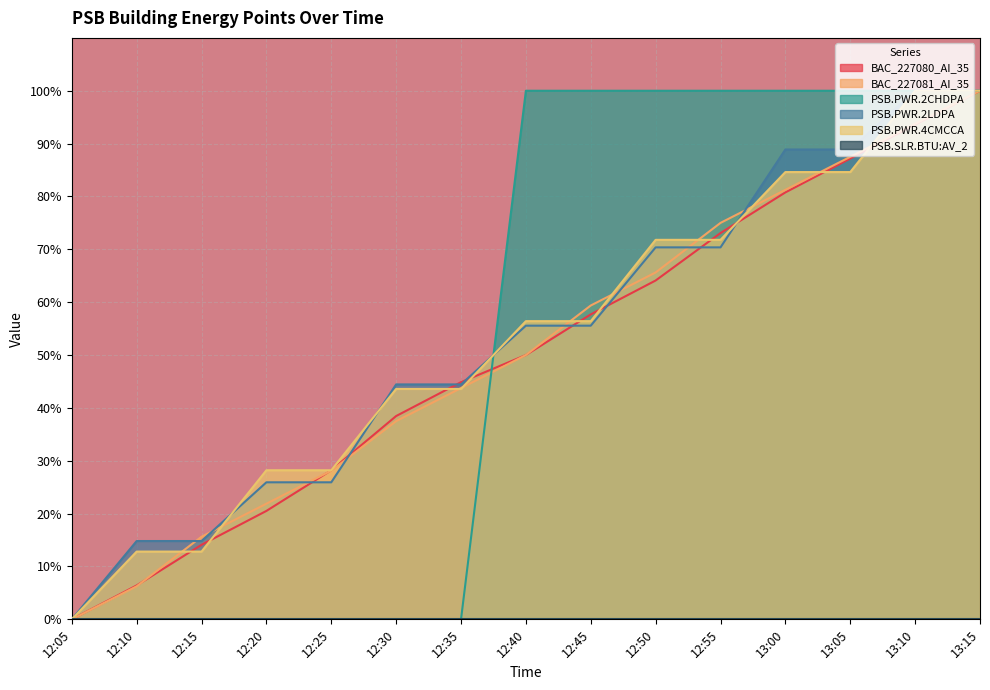

Reading left to right, list all the values displayed in this chart.

BAC_227080_AI_35: 12:05=0.0	12:10=6.4	12:15=14.1	12:20=20.5	12:25=28.2	12:30=38.5	12:35=44.9	12:40=50.0	12:45=57.7	12:50=64.1	12:55=73.1	13:00=80.8	13:05=87.2	13:10=93.6	13:15=100.0
BAC_227081_AI_35: 12:05=0.0	12:10=6.2	12:15=15.6	12:20=21.9	12:25=28.1	12:30=37.5	12:35=43.7	12:40=50.0	12:45=59.4	12:50=65.6	12:55=75.0	13:00=81.2	13:05=87.5	13:10=93.7	13:15=100.0
PSB.PWR.2CHDPA: 12:05=0.0	12:10=0.0	12:15=0.0	12:20=0.0	12:25=0.0	12:30=0.0	12:35=0.0	12:40=100.0	12:45=100.0	12:50=100.0	12:55=100.0	13:00=100.0	13:05=100.0	13:10=100.0	13:15=100.0
PSB.PWR.2LDPA: 12:05=0.0	12:10=14.8	12:15=14.8	12:20=25.9	12:25=25.9	12:30=44.4	12:35=44.4	12:40=55.6	12:45=55.6	12:50=70.4	12:55=70.4	13:00=88.9	13:05=88.9	13:10=100.0	13:15=100.0
PSB.PWR.4CMCCA: 12:05=0.0	12:10=12.8	12:15=12.8	12:20=28.2	12:25=28.2	12:30=43.6	12:35=43.6	12:40=56.4	12:45=56.4	12:50=71.8	12:55=71.8	13:00=84.6	13:05=84.6	13:10=100.0	13:15=100.0